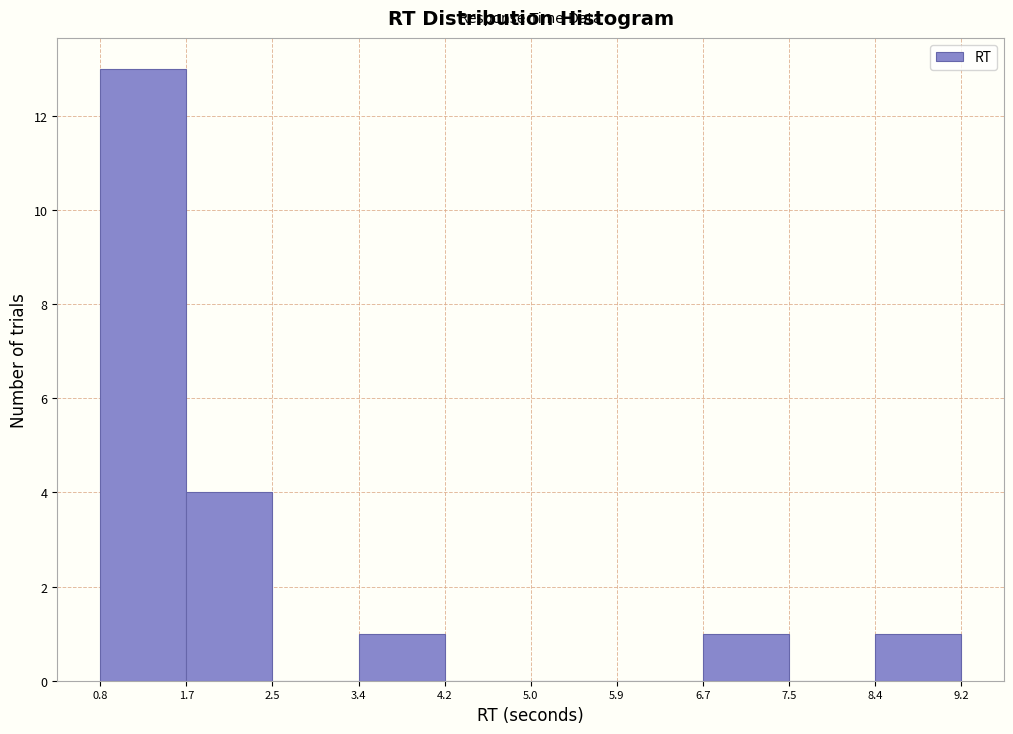

How tall is the bar that spans 0.8 to 1.7 on the x-axis? The values are not printed on the chart, so give them approximately, as read against the axis.

13